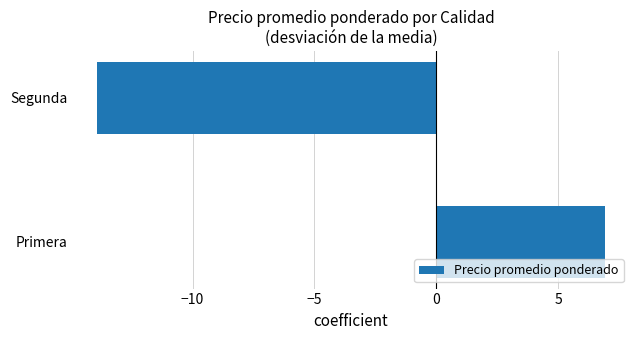

What is the average value?

-3.5